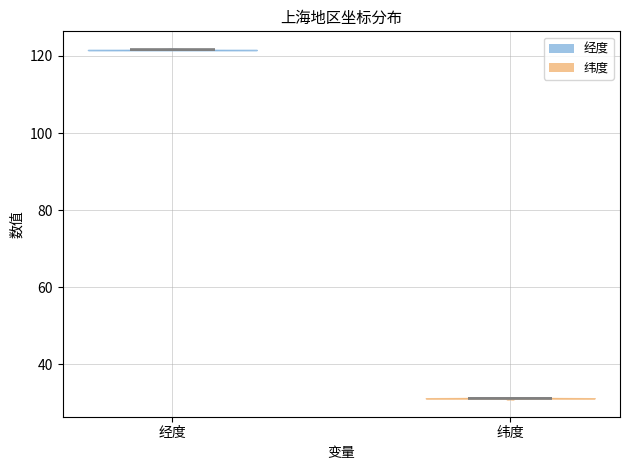

Reading left to right, read every violin against the y-axis: where its median line is, and the lowest and highest points it reaches. The values are not printed on the chart, so give them approximately, as read against the axis.

经度: median line 122, lowest point 122, highest point 122
纬度: median line 32, lowest point 30, highest point 32